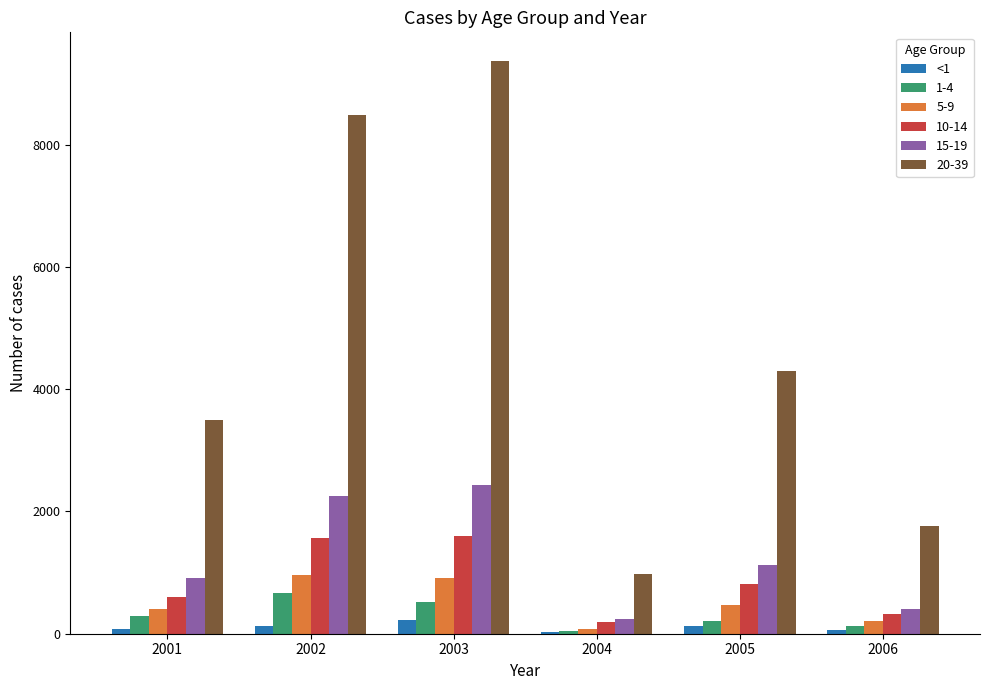

True or false: 1-4 has a value of 513 at 2003.

True